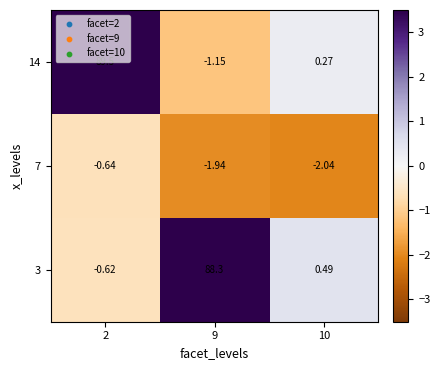

Is the value of 3 at 2 greater than the value of 14 at 9?

Yes